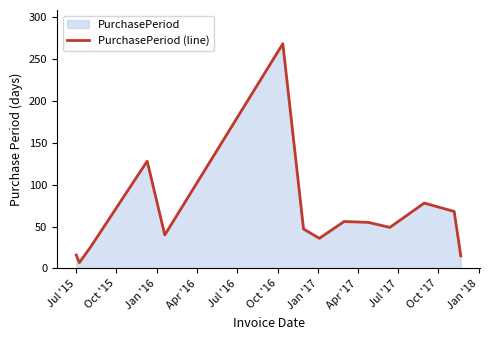

What is the maximum value shown in the chart?

268